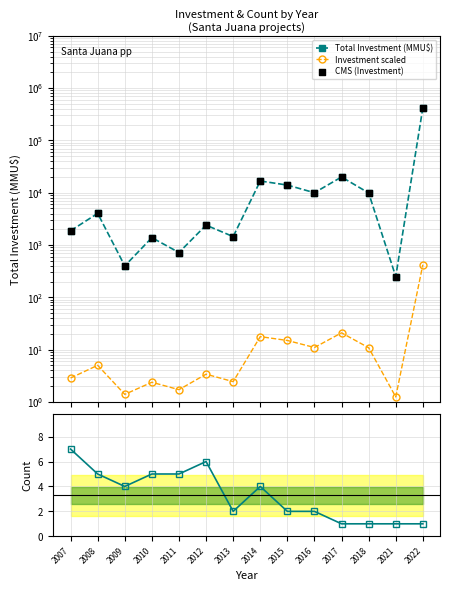

Which series has the widest spread of Y values?

Total Investment (MMU$)